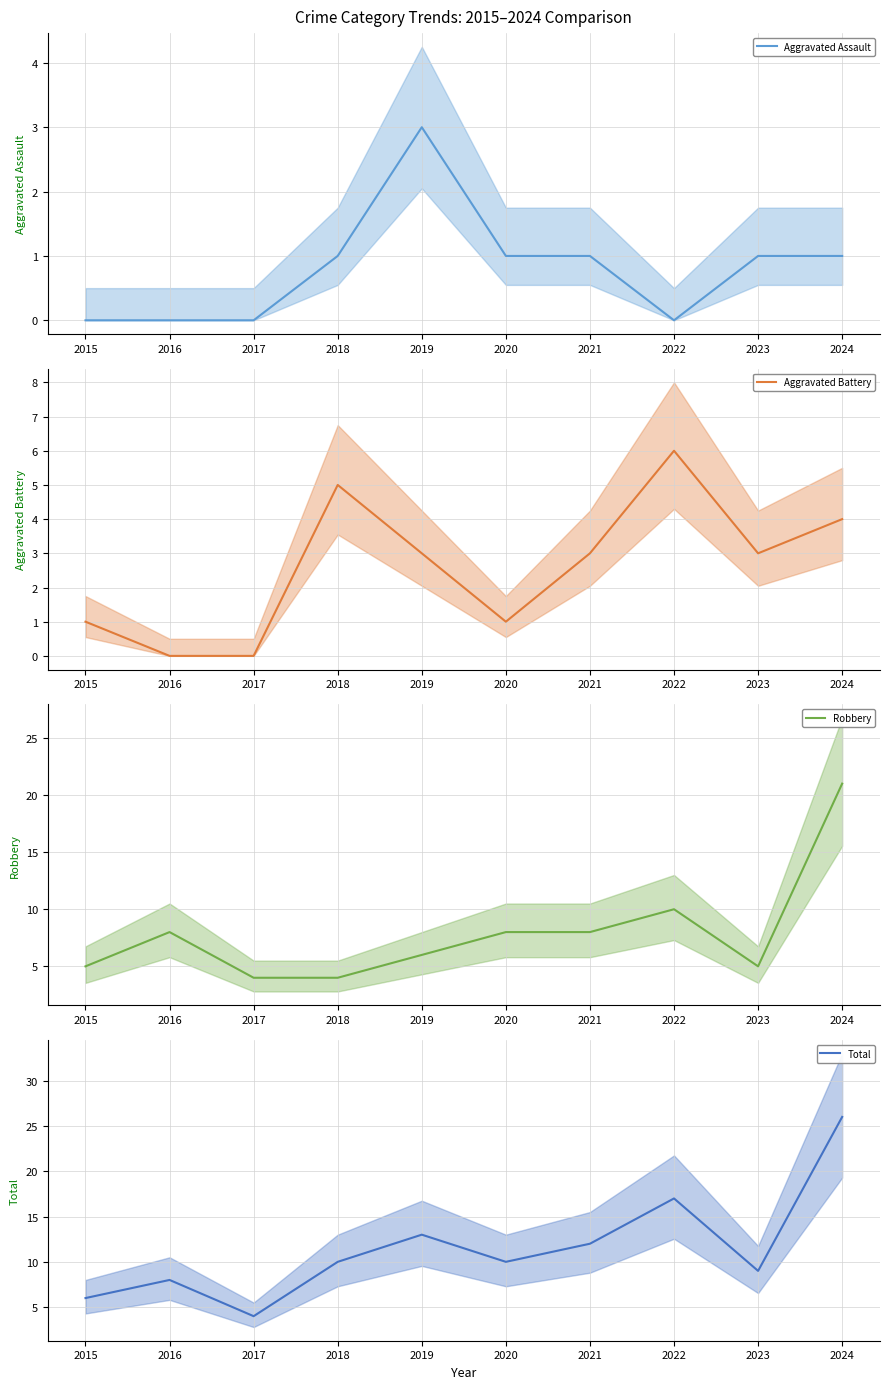

At which category does Total reach its first local valley?

2017